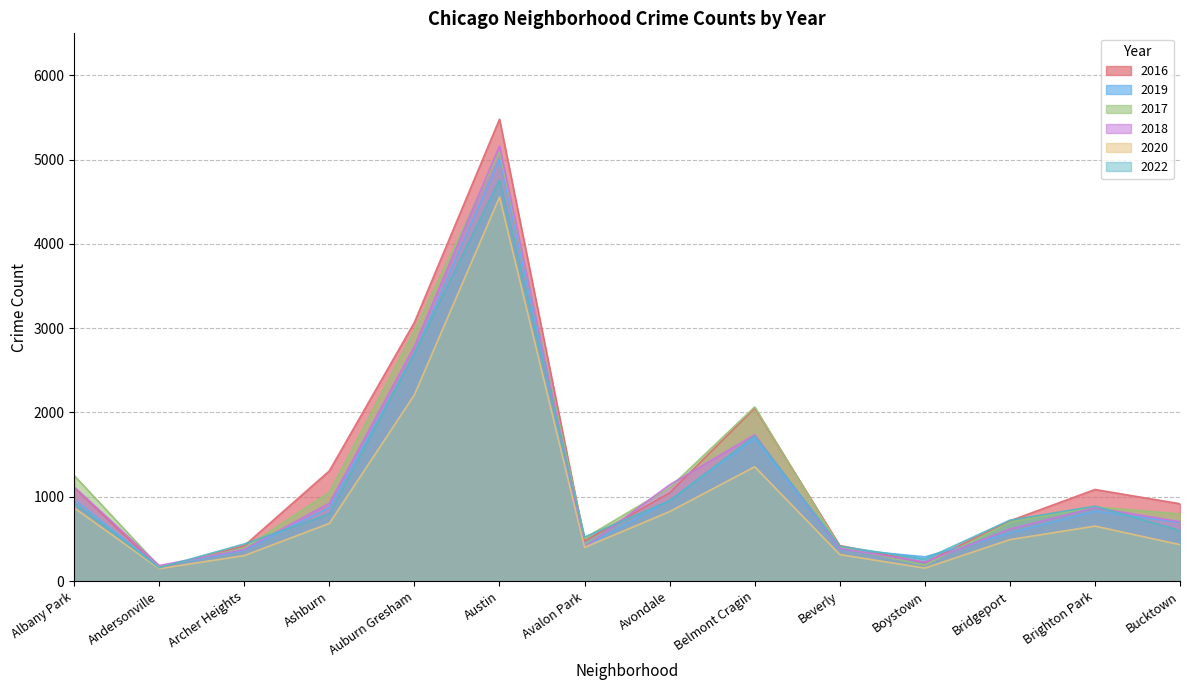

Rank the categories by 2016 value from highest to lowest.

Austin, Auburn Gresham, Belmont Cragin, Ashburn, Albany Park, Brighton Park, Avondale, Bucktown, Bridgeport, Avalon Park, Beverly, Archer Heights, Boystown, Andersonville